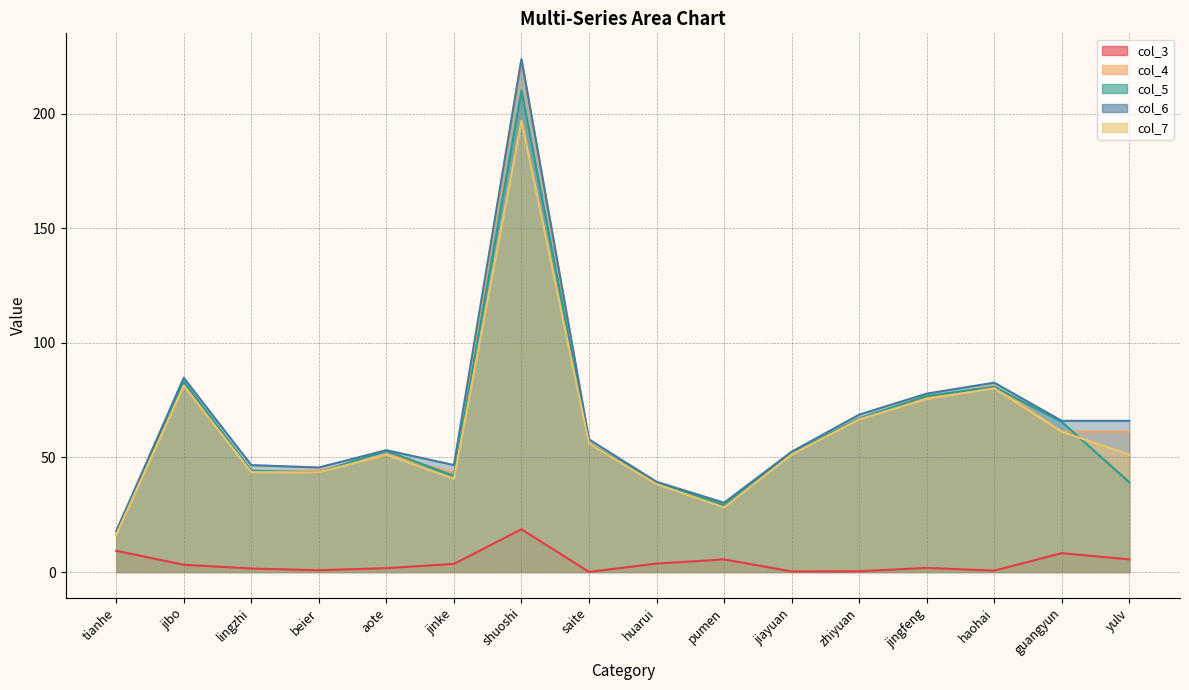

Does the chart display data point markers on the line(s)?

No